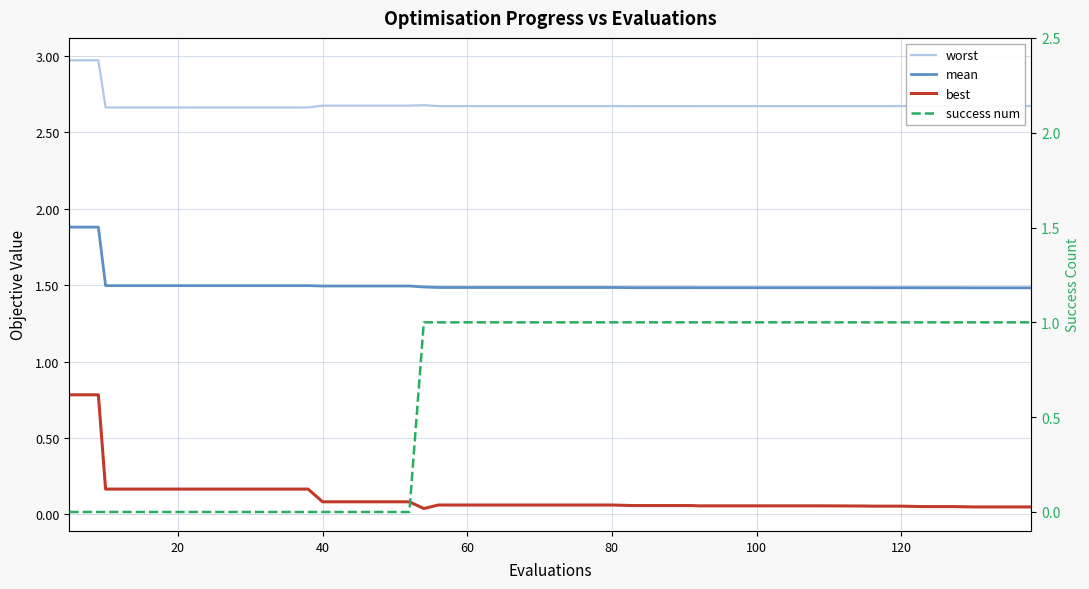

Reading left to right, what are all the values shown in this chart?

worst: 3.0	3.0	2.7	2.7	2.7	2.7	2.7	2.7	2.7	2.7	2.7	2.7	2.7	2.7	2.7	2.7	2.7	2.7	2.7	2.7	2.7	2.7	2.7	2.7	2.7	2.7	2.7	2.7	2.7	2.7	2.7	2.7	2.7	2.7	2.7	2.7	2.7	2.7	2.7	2.7
mean: 1.9	1.9	1.5	1.5	1.5	1.5	1.5	1.5	1.5	1.5	1.5	1.5	1.5	1.5	1.5	1.5	1.5	1.5	1.5	1.5	1.5	1.5	1.5	1.5	1.5	1.5	1.5	1.5	1.5	1.5	1.5	1.5	1.5	1.5	1.5	1.5	1.5	1.5	1.5	1.5
best: 0.8	0.8	0.2	0.2	0.2	0.2	0.2	0.2	0.2	0.2	0.1	0.1	0.1	0.1	0.0	0.1	0.1	0.1	0.1	0.1	0.1	0.1	0.1	0.1	0.1	0.1	0.1	0.1	0.1	0.1	0.1	0.1	0.1	0.1	0.1	0.1	0.1	0.0	0.0	0.0
success num: 0.0	0.0	0.0	0.0	0.0	0.0	0.0	0.0	0.0	0.0	0.0	0.0	0.0	0.0	1.0	1.0	1.0	1.0	1.0	1.0	1.0	1.0	1.0	1.0	1.0	1.0	1.0	1.0	1.0	1.0	1.0	1.0	1.0	1.0	1.0	1.0	1.0	1.0	1.0	1.0